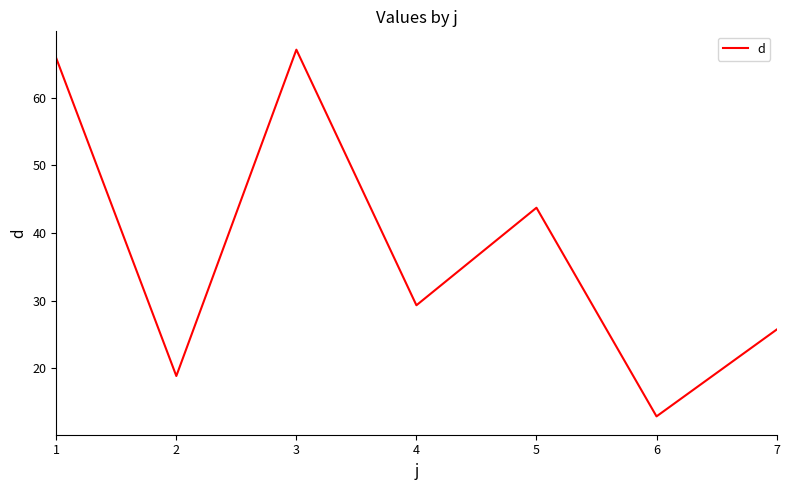

True or false: the data shows 40.3 at 4.

False